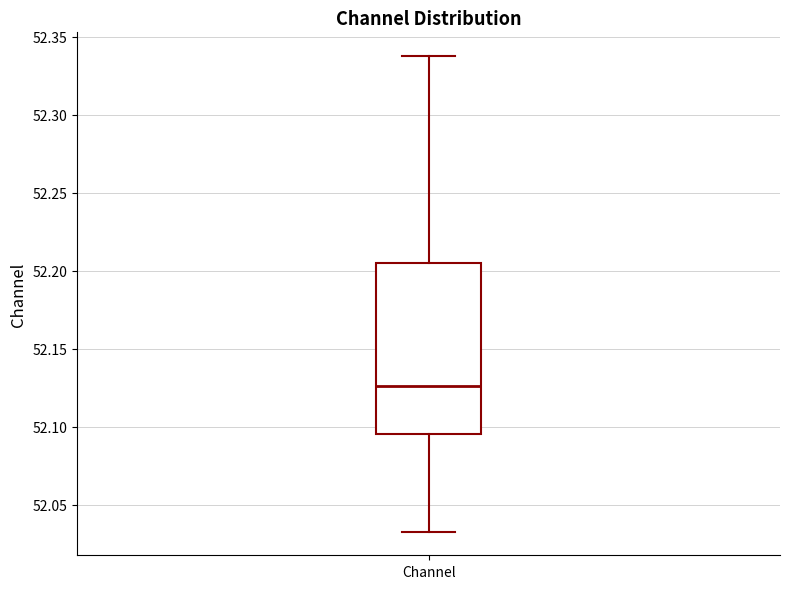

Read this box plot against the y-axis: the position of the median line, the range covered by the box, and the ends of both whiskers. The values are not printed on the chart, so give them approximately, as read against the axis.

median 52.125, box 52.095 to 52.205, whiskers 52.035 to 52.340